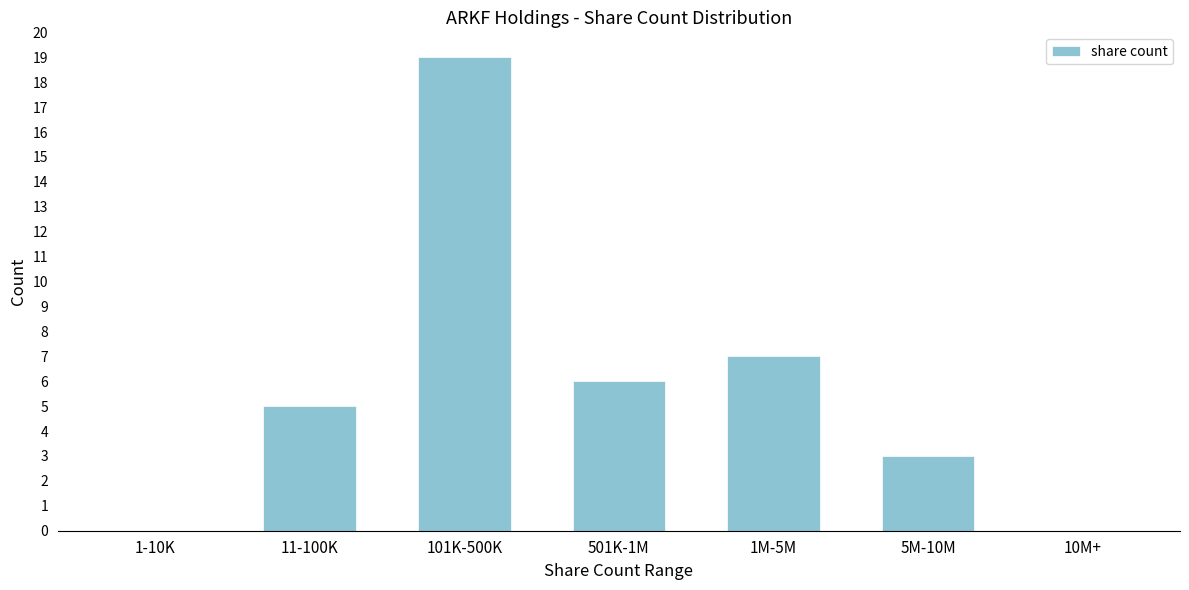

Reading left to right, list all the values displayed in this chart.

1-10K=0	11-100K=5	101K-500K=19	501K-1M=6	1M-5M=7	5M-10M=3	10M+=0